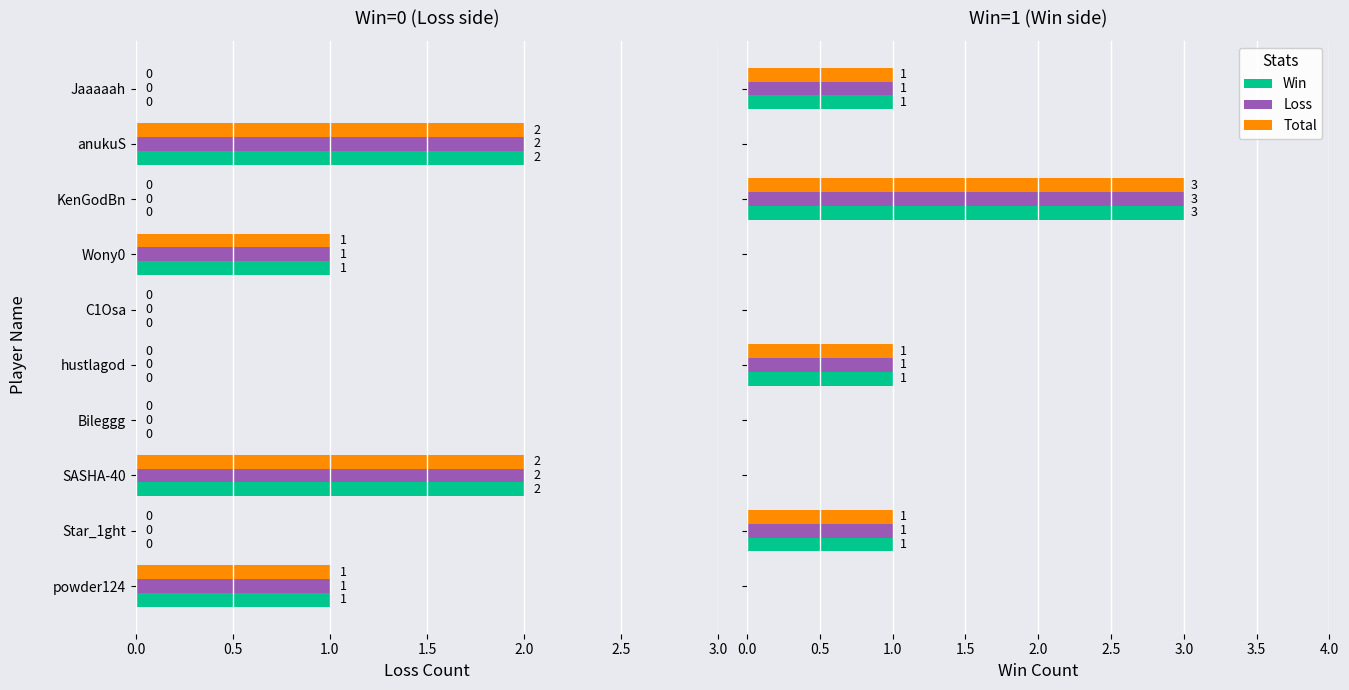

What is the sum of all Win values?

6